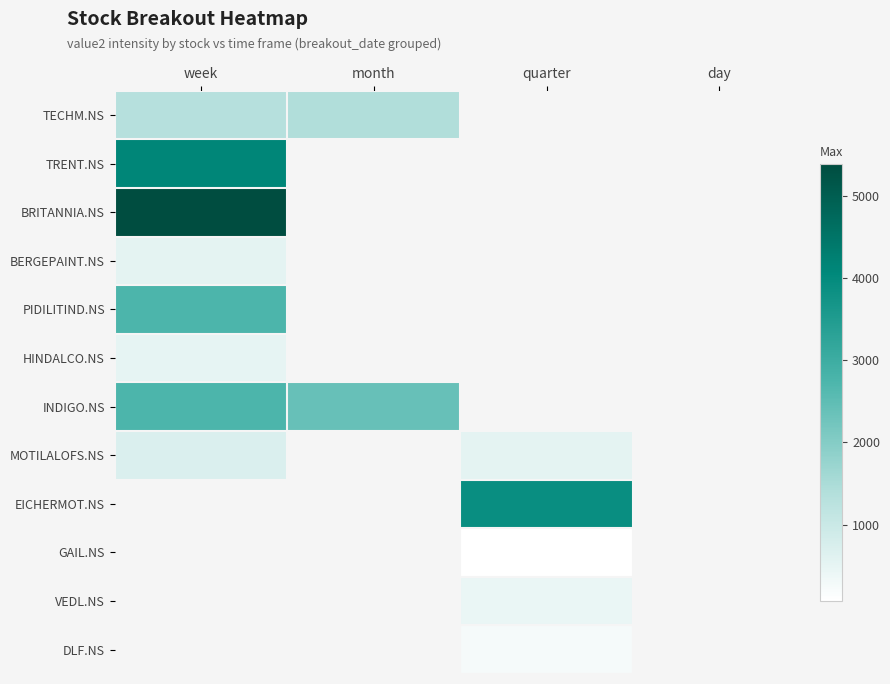

What is the approximate value of MOTILALOFS.NS at quarter?

551.2